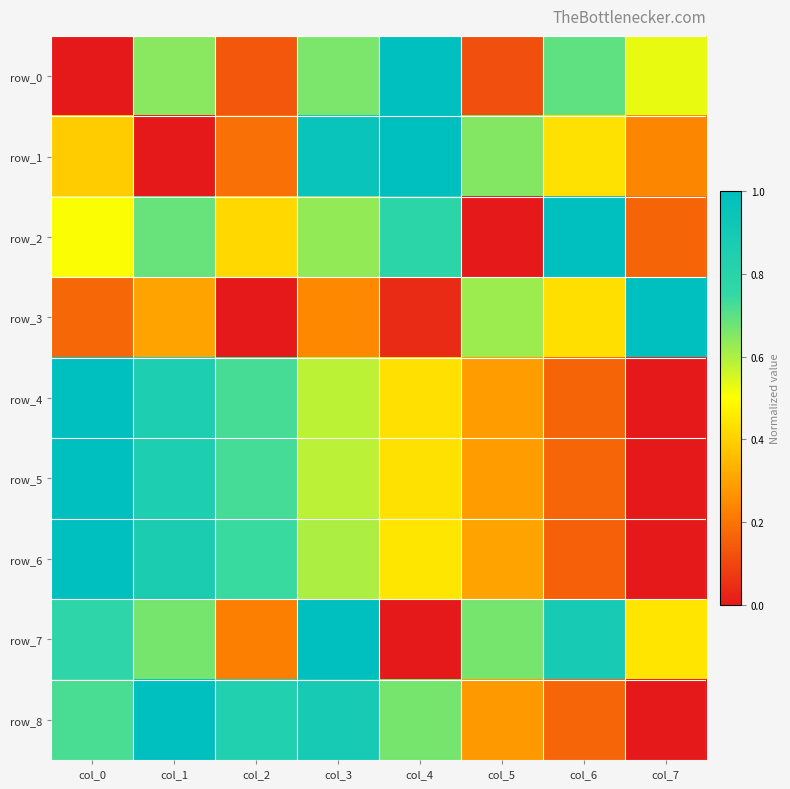

True or false: row_0 has a value of 0.7 at col_3.

True